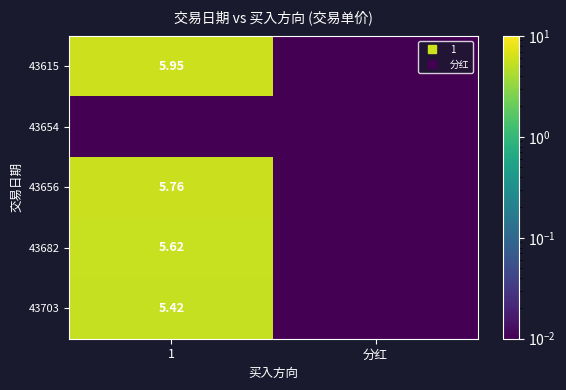

Between 1 and 分红, which series saw the biggest shift?

43615